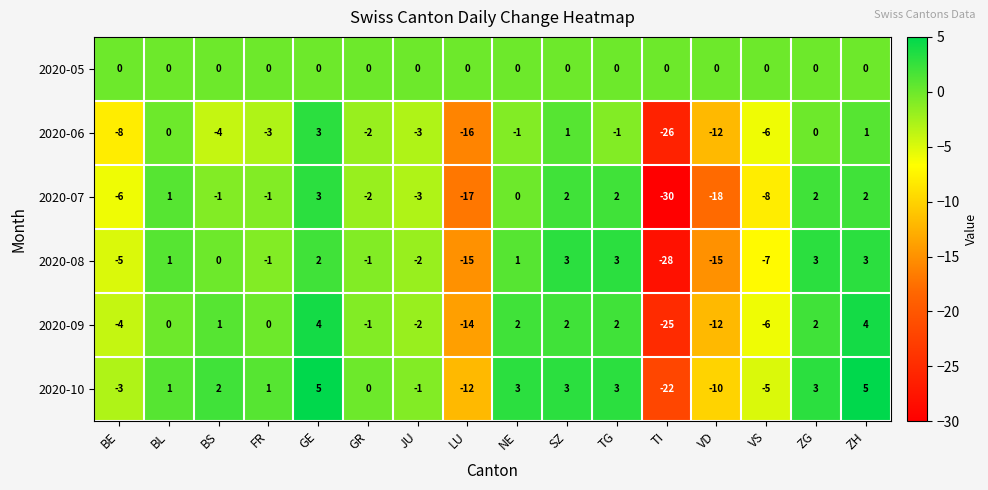

How many categories are shown in the chart?

16